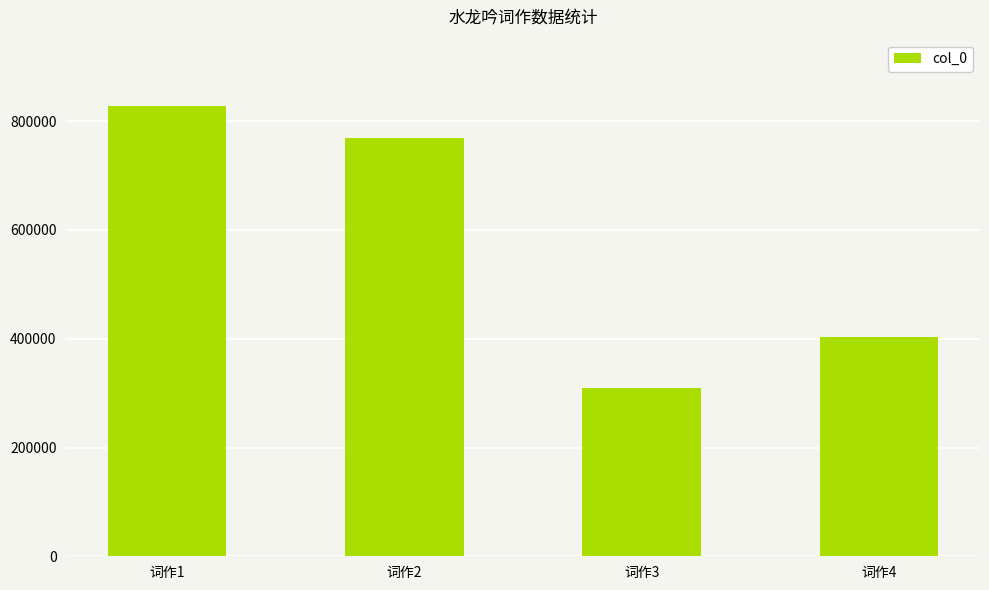

What is the value of the 4th bar from the left?

403286